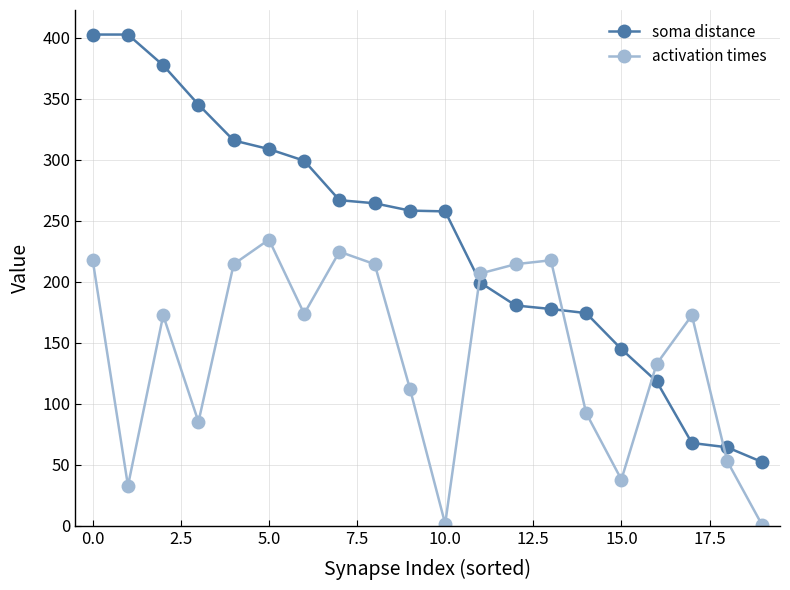

What is the sum of all soma distance values?

4679.2